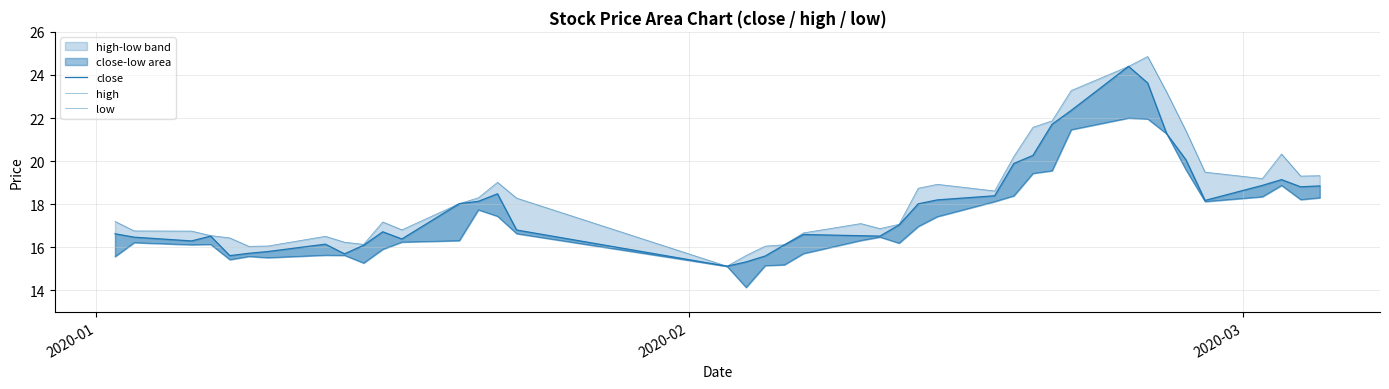

True or false: high and close intersect in this chart.

False